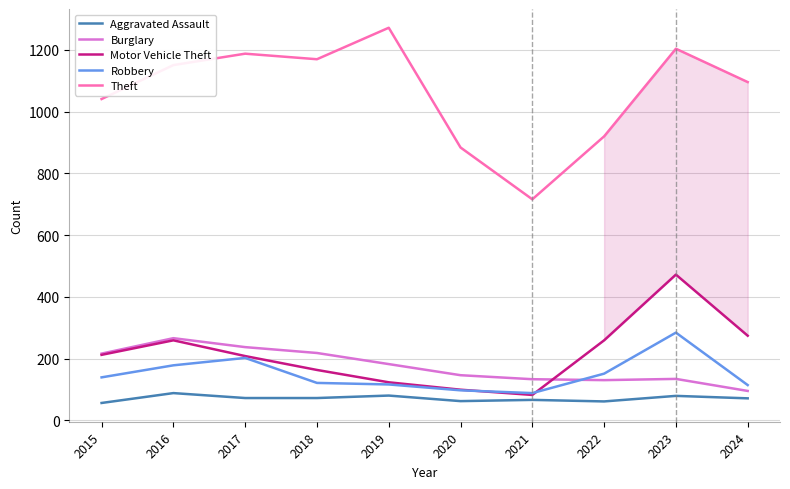

Where does the Aggravated Assault series first go above 72?

2016